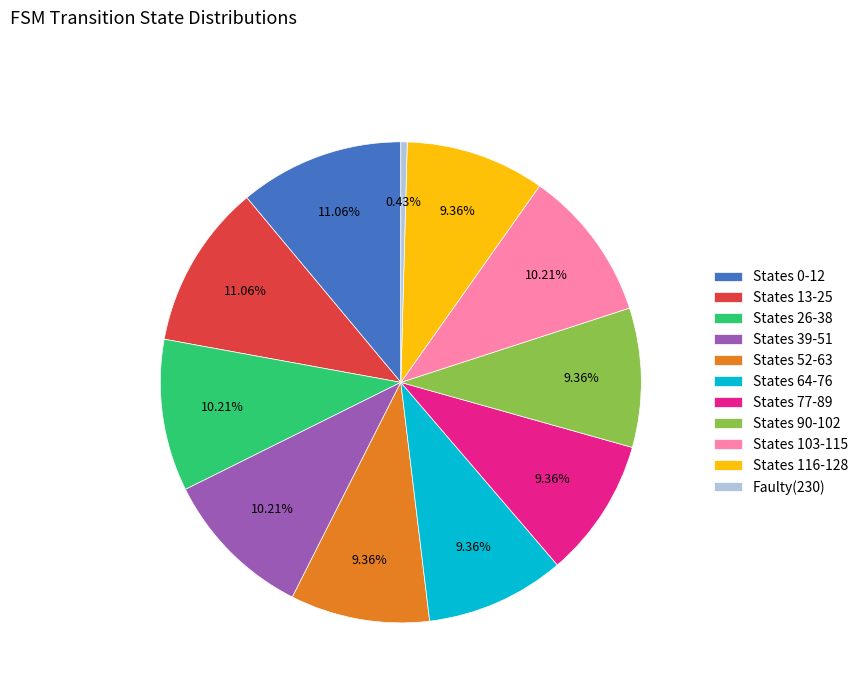

How many slices are in this pie chart?

11